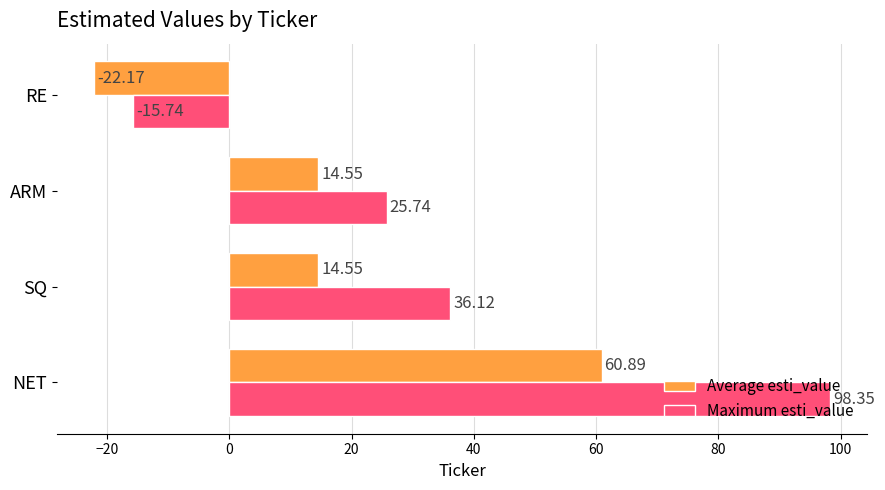

At which category does the chart reach its peak across all series?

NET